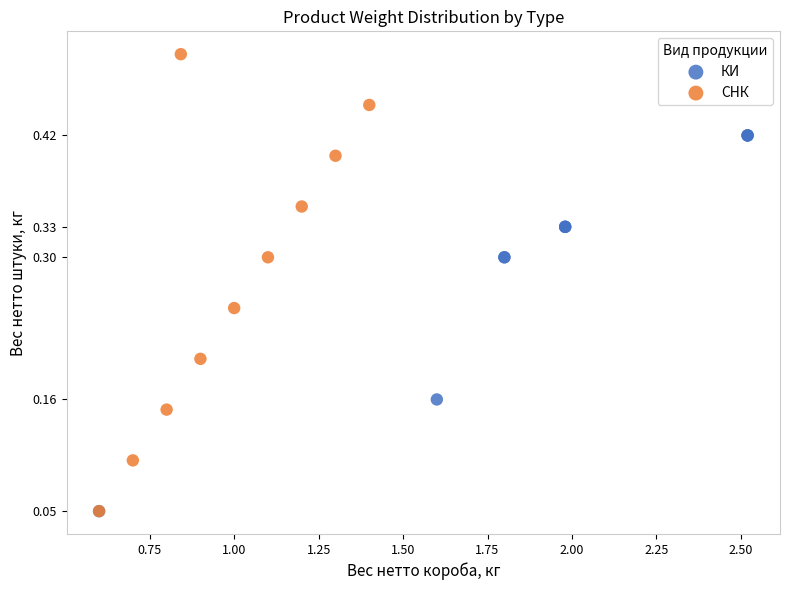

Which series reaches the maximum Y coordinate?

СНК